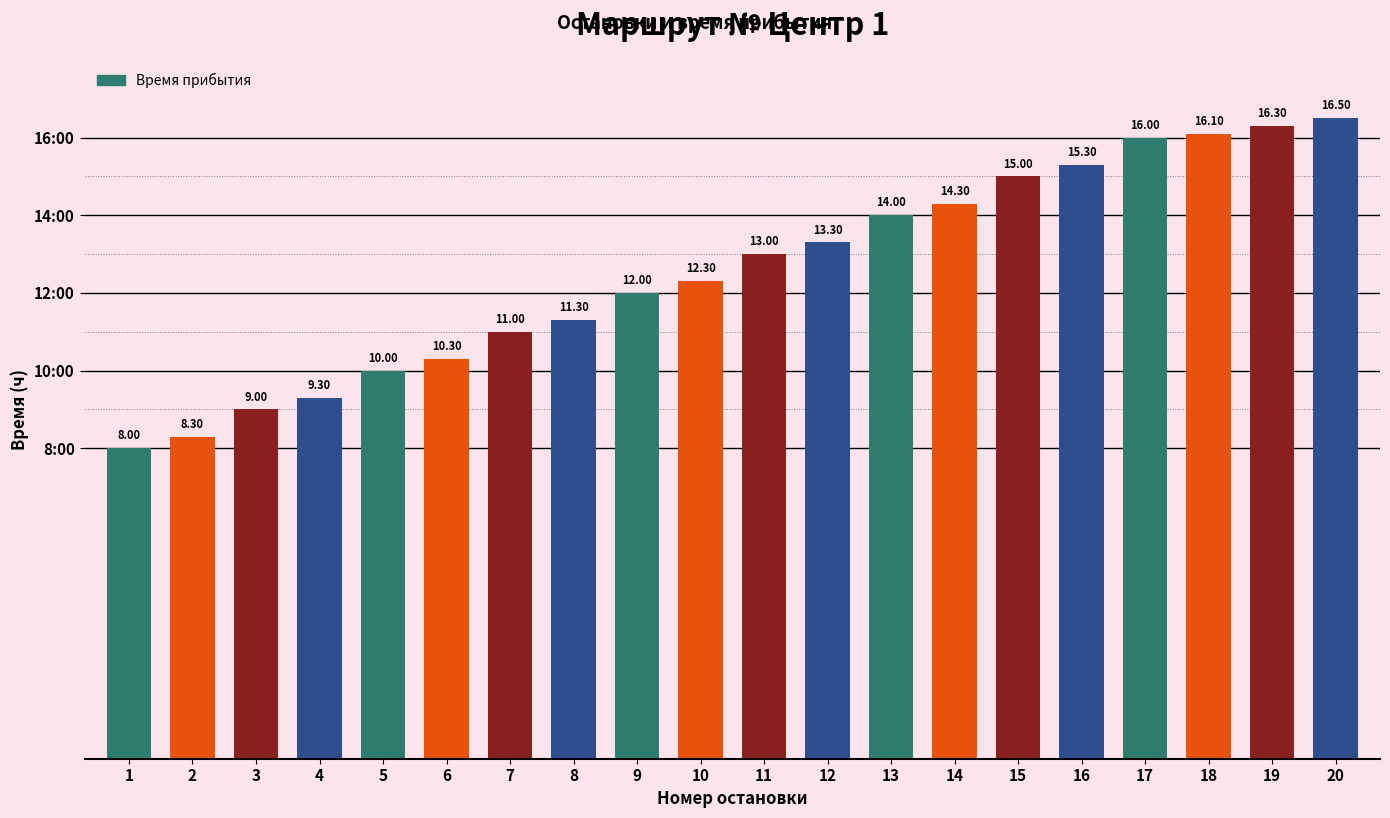

Between 2 and 5, which is larger?

5